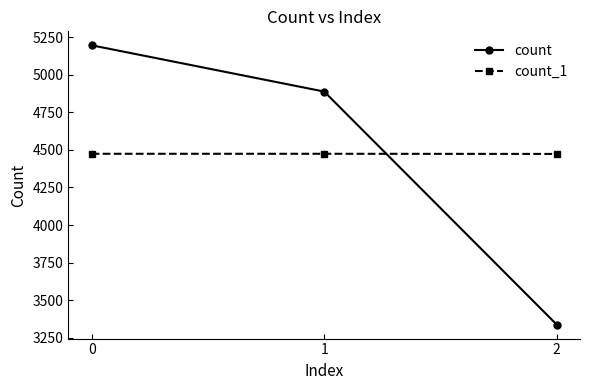

What is the total value across all series at 0?

9670